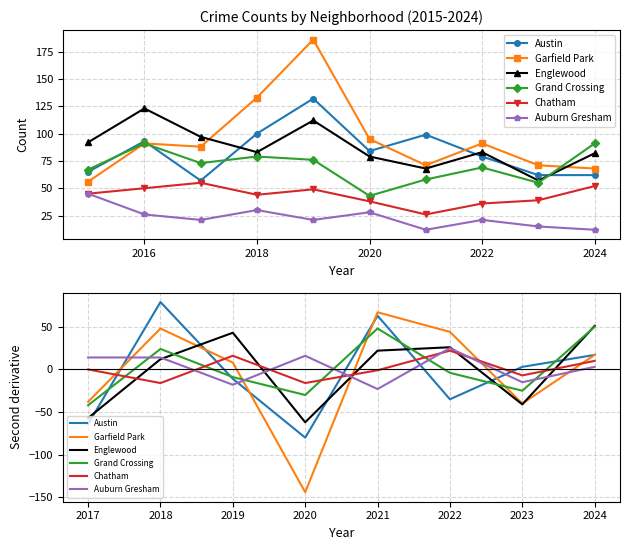

Reading left to right, transcribe all the data shown in this chart.

Austin: -64	79	-11	-80	63	-35	3	17
Garfield Park: -38	48	8	-144	67	44	-40	17
Englewood: -57	12	43	-62	22	26	-41	51
Grand Crossing: -42	24	-9	-30	48	-4	-25	50
Chatham: 0	-16	16	-16	-1	22	-7	10
Auburn Gresham: 14	14	-18	16	-23	25	-15	3